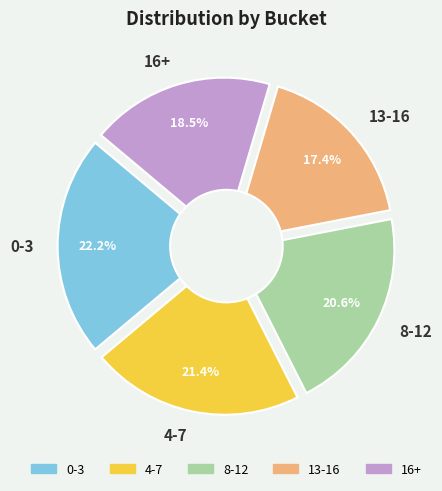

What portion of the pie excludes 13-16?

82.6%